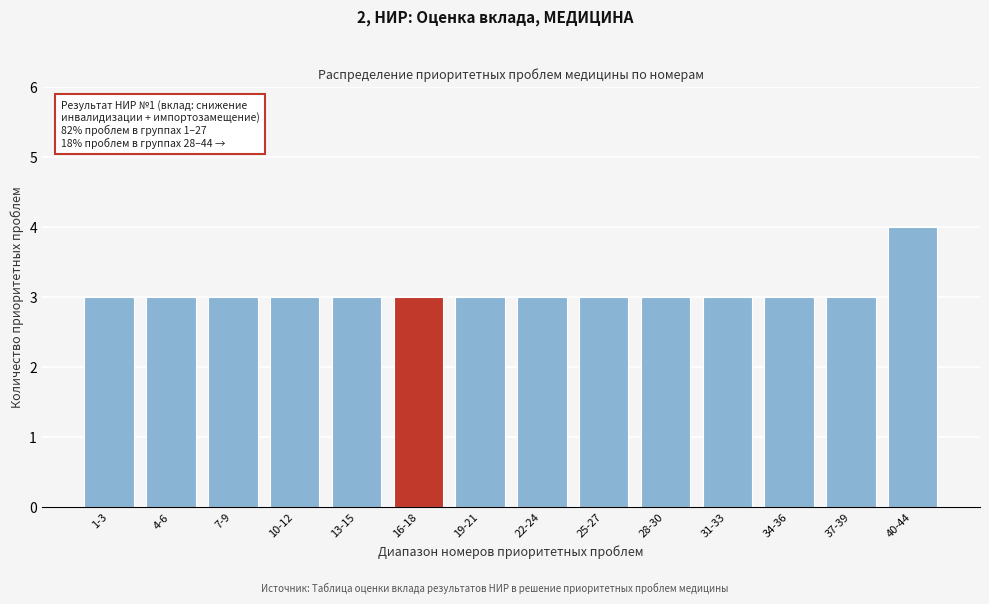

Reading left to right, extract all data points from this chart.

1-3=3	4-6=3	7-9=3	10-12=3	13-15=3	16-18=3	19-21=3	22-24=3	25-27=3	28-30=3	31-33=3	34-36=3	37-39=3	40-44=4